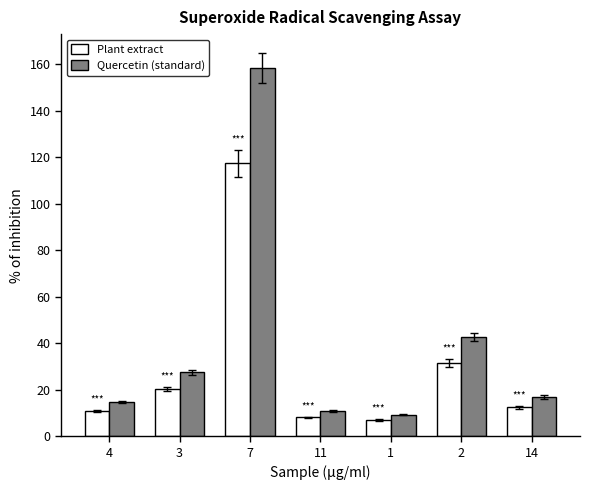

Rank the series by their maximum value, from lowest to highest.

Plant extract, Quercetin (standard)